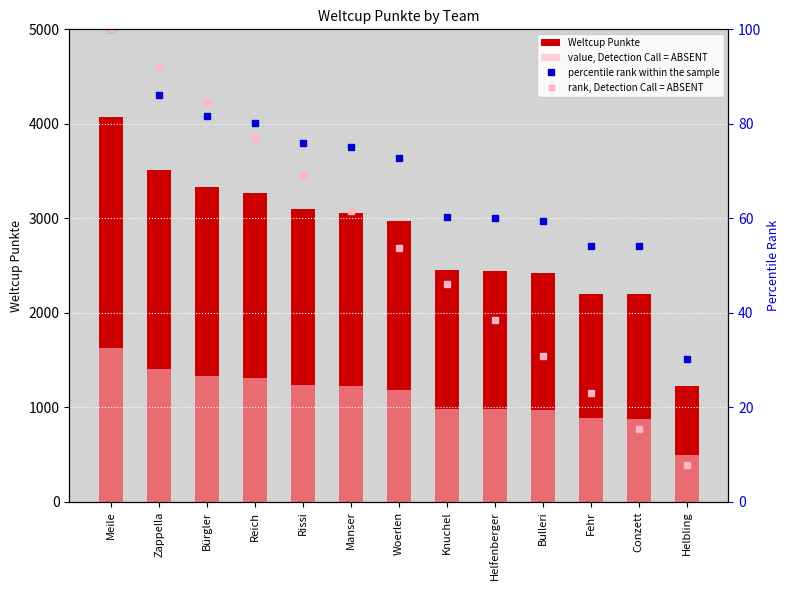

The value, Detection Call = ABSENT series shows 494.2 at Zappella. True or false?

False